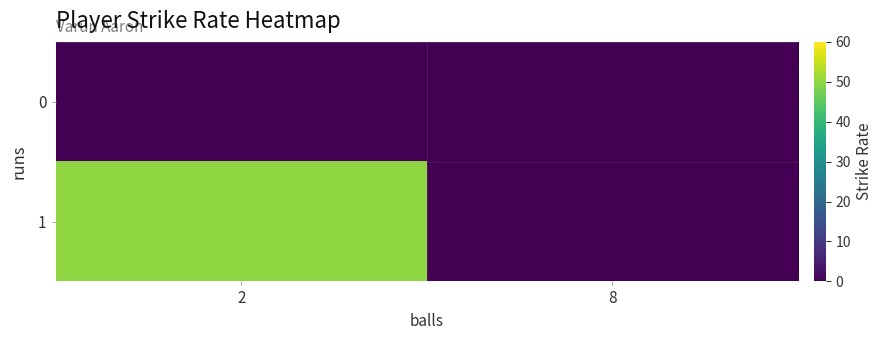

Which series has the largest total across all categories?

1